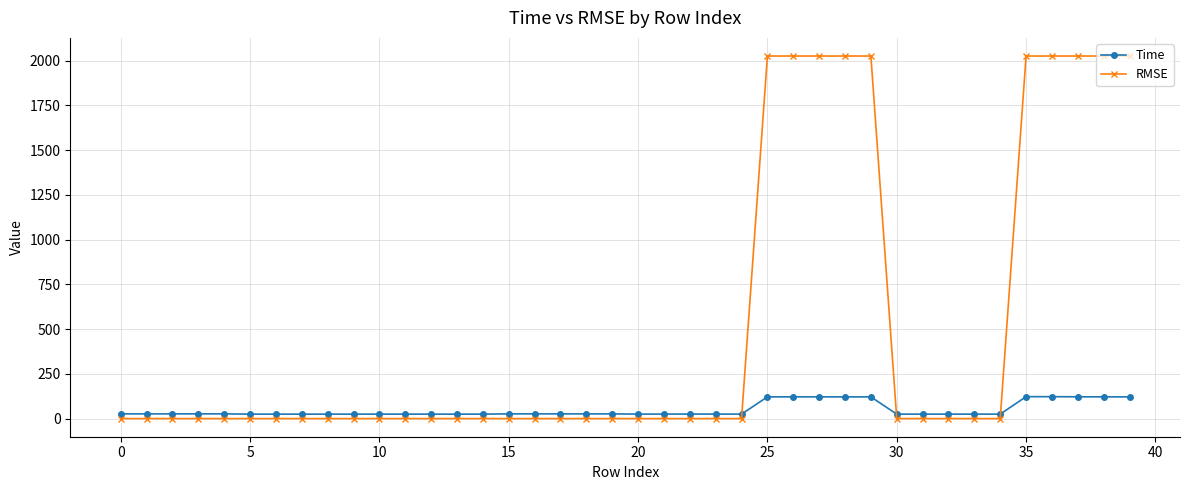

Count the number of categories in the chart.

40